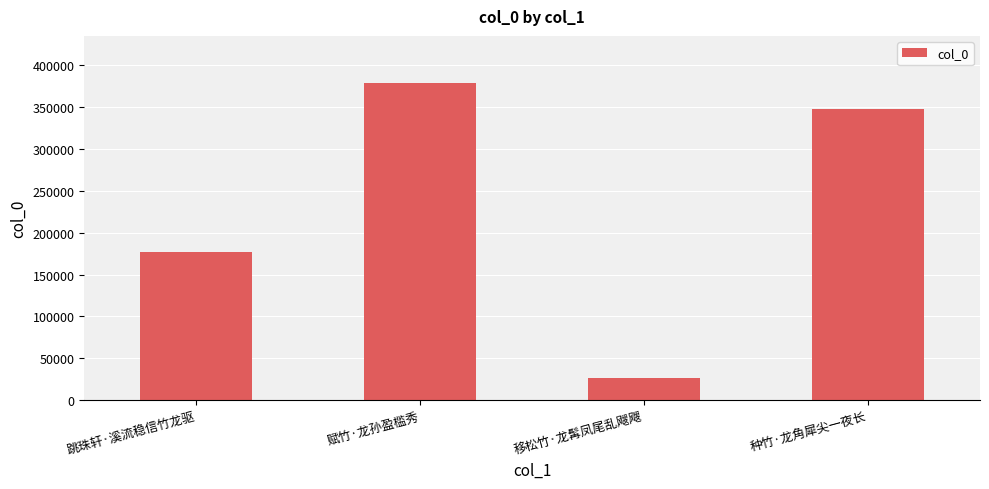

What is the average value?

232456